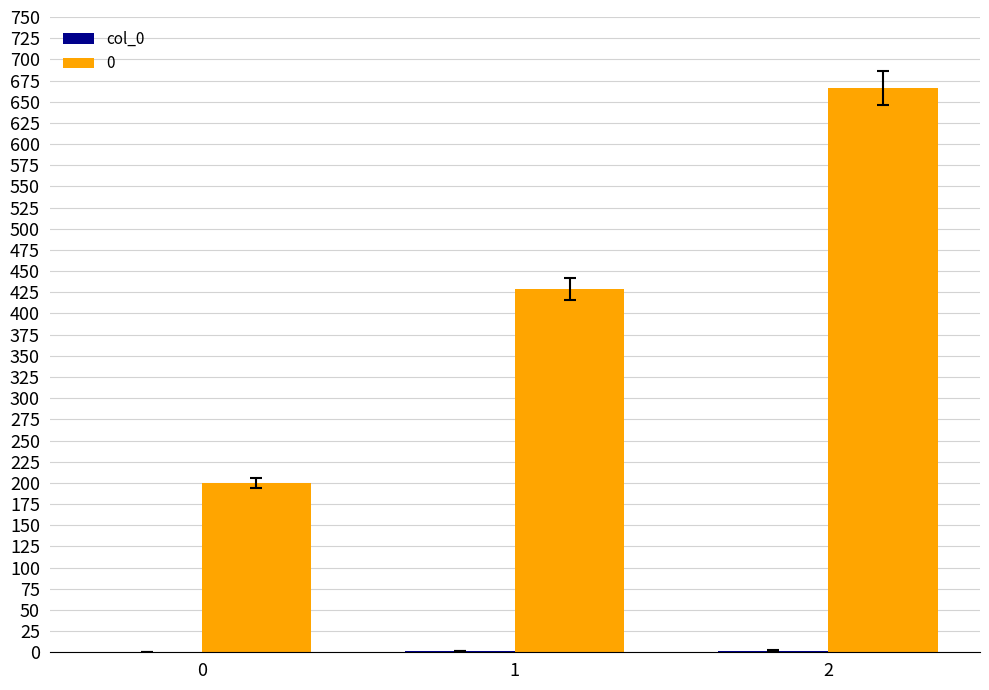

What is the greatest value displayed?

666.7